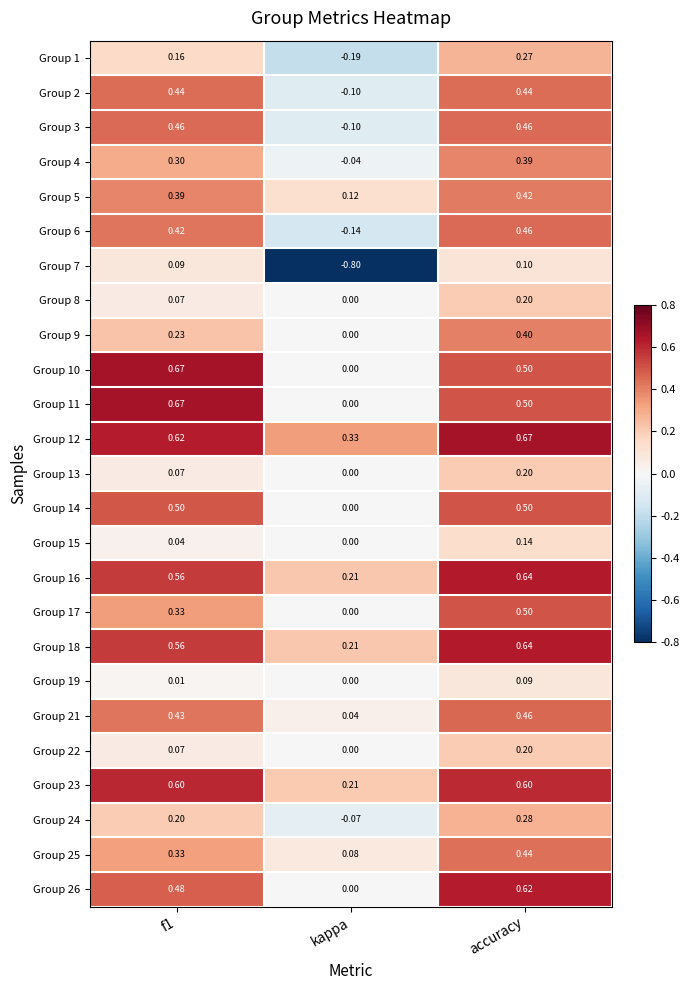

At which label is Group 3 closest to 0?

kappa